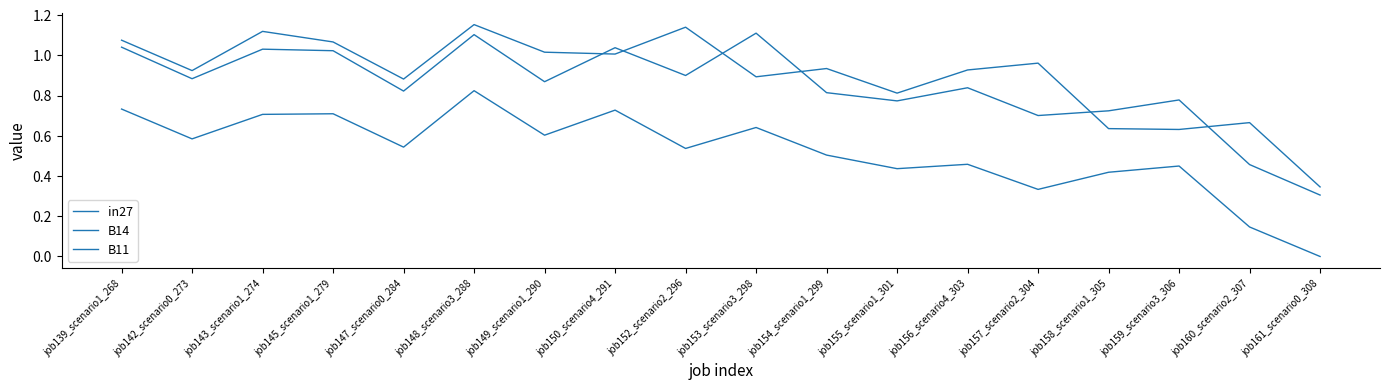

Which series has the largest total across all categories?

B14